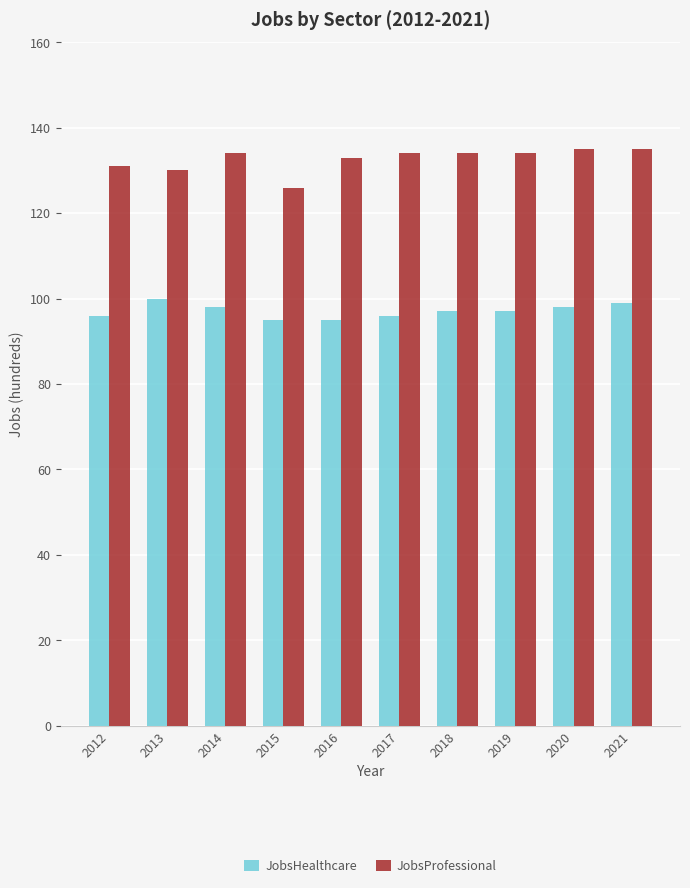

What is the difference between the JobsHealthcare values at 2018 and 2015?

2